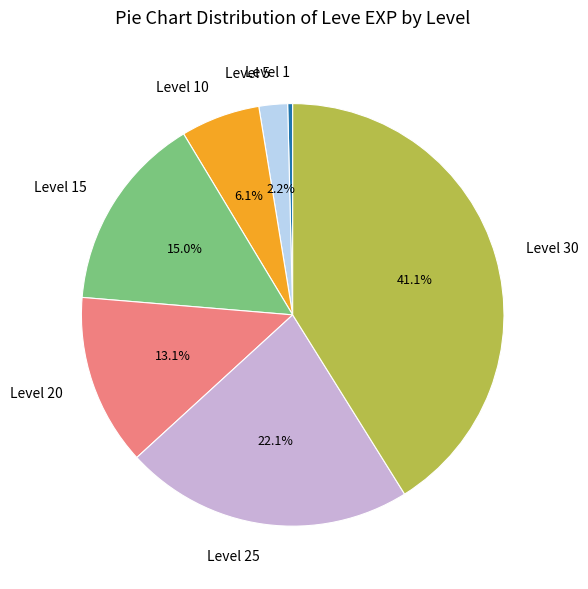

Count the number of slices in the pie.

7